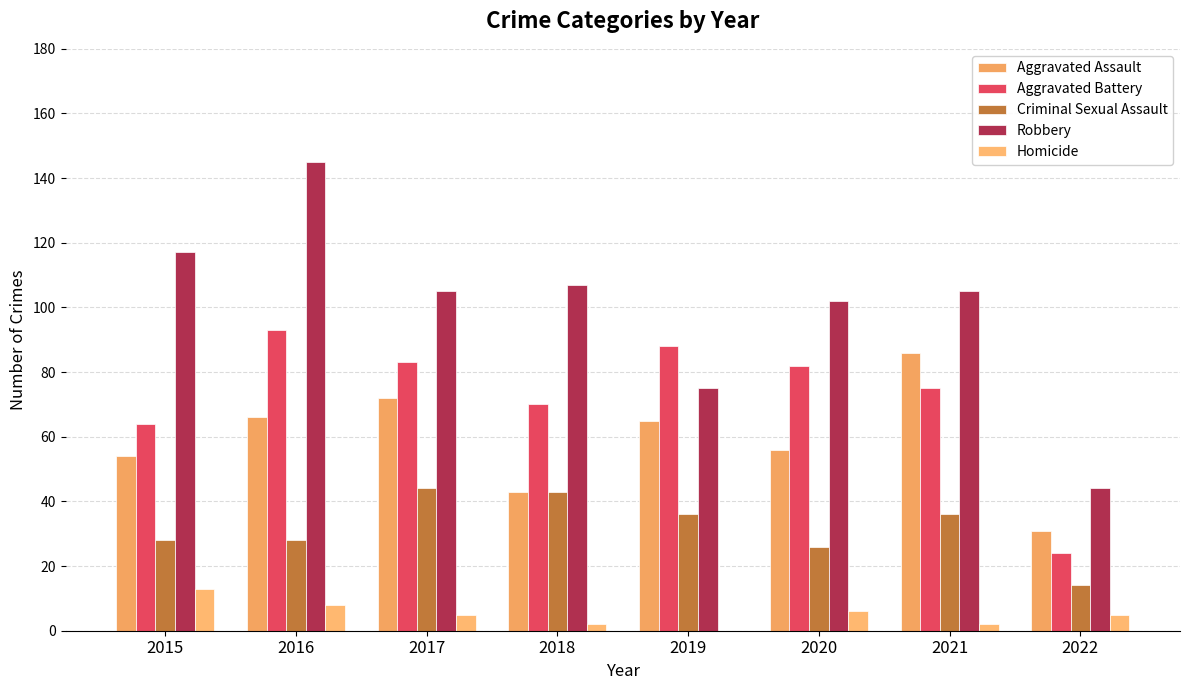

What are all the series names shown in the legend?

Aggravated Assault, Aggravated Battery, Criminal Sexual Assault, Robbery, Homicide